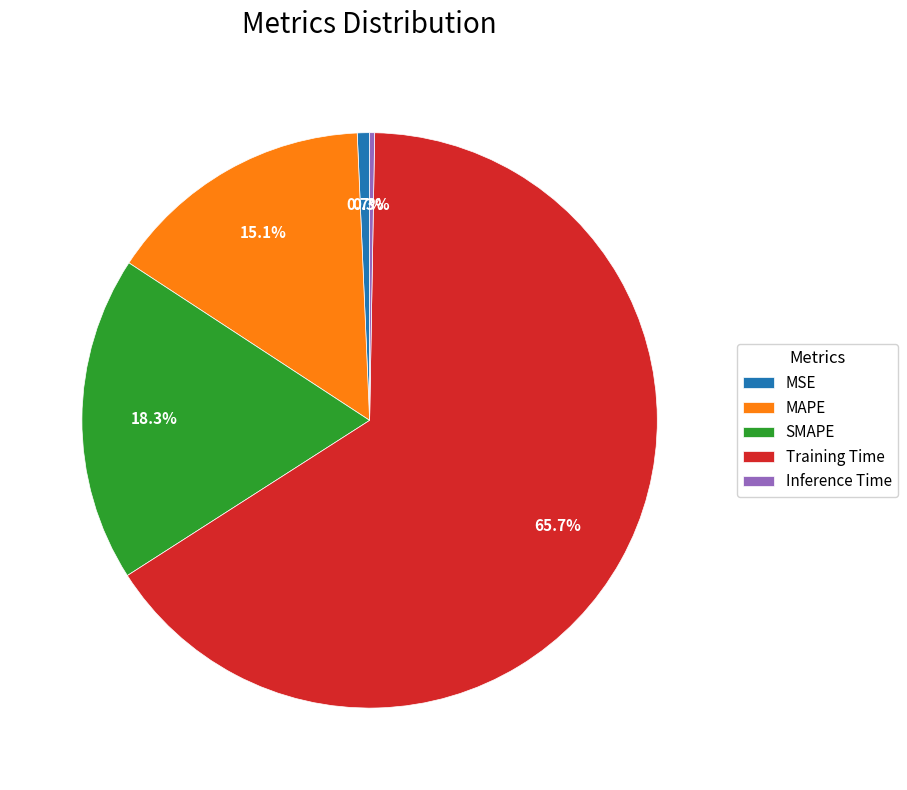

Is it true that Training Time is 66% of the pie?

True